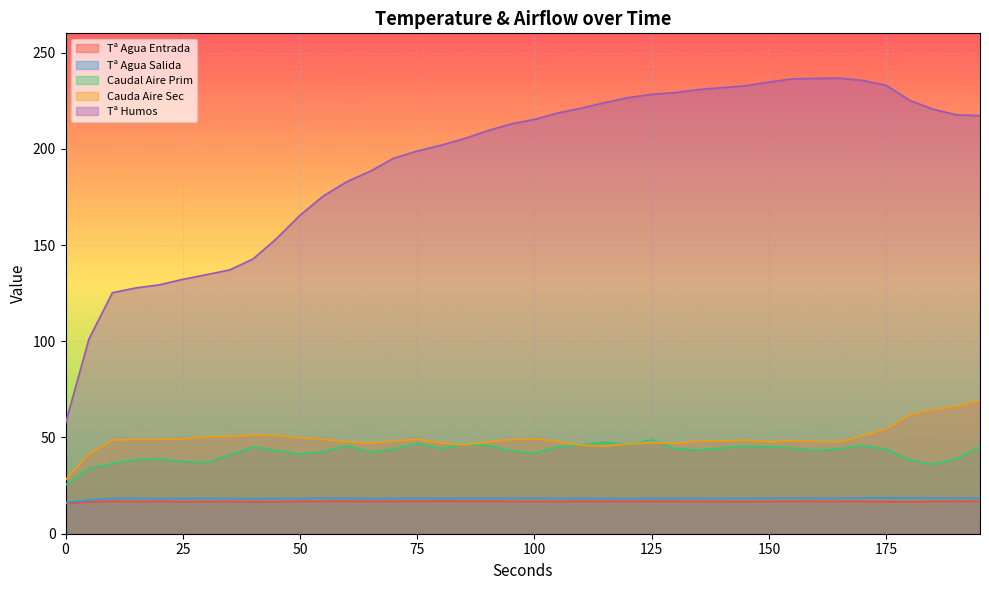

Rank the series by their maximum value, from lowest to highest.

Tª Agua Entrada, Tª Agua Salida, Caudal Aire Prim, Cauda Aire Sec, Tª Humos